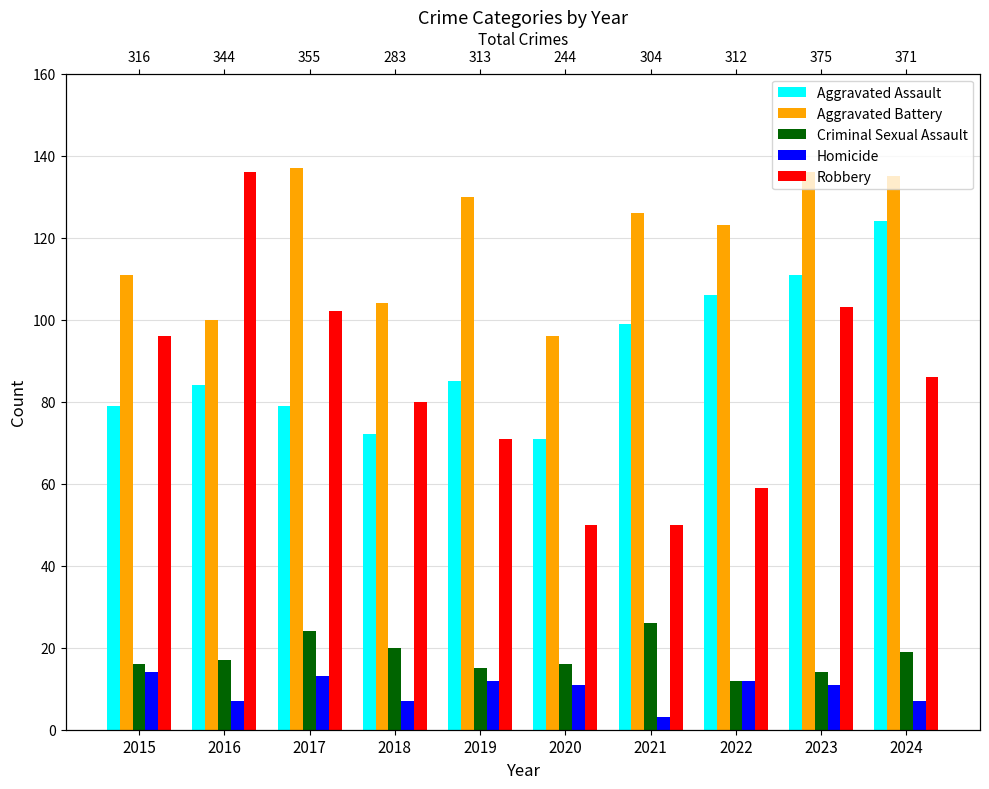

What is the spread (max minus min) of values at 2022?

111